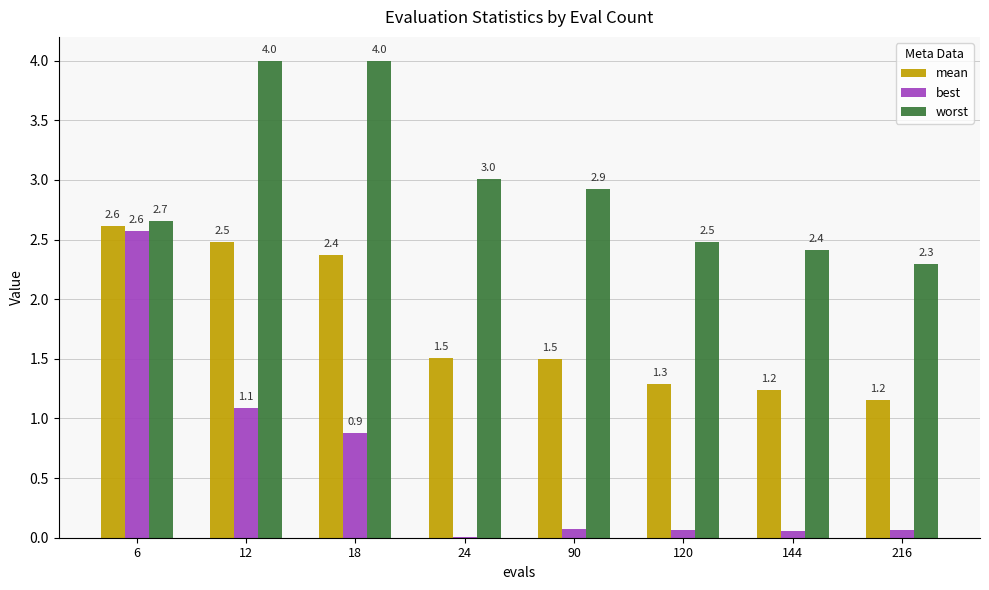

Where is best nearest to the value 1?

12